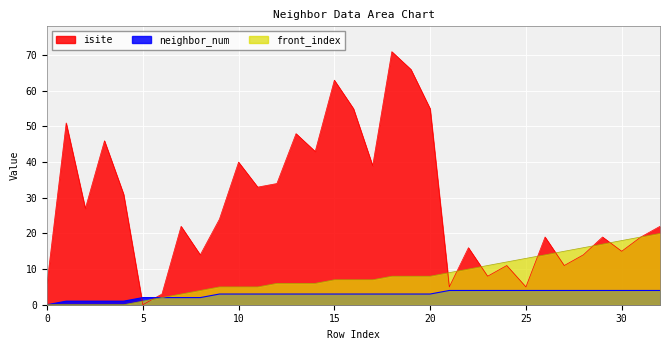

Which category has the lowest value in the isite series?

5